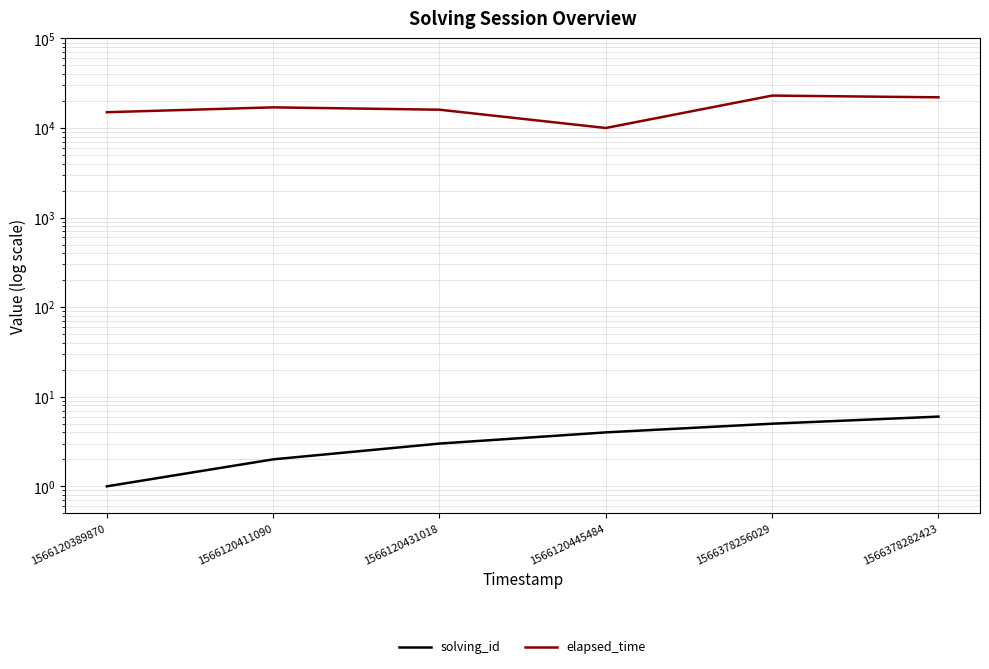

At which category is the sum across all series the highest?

1566378256029